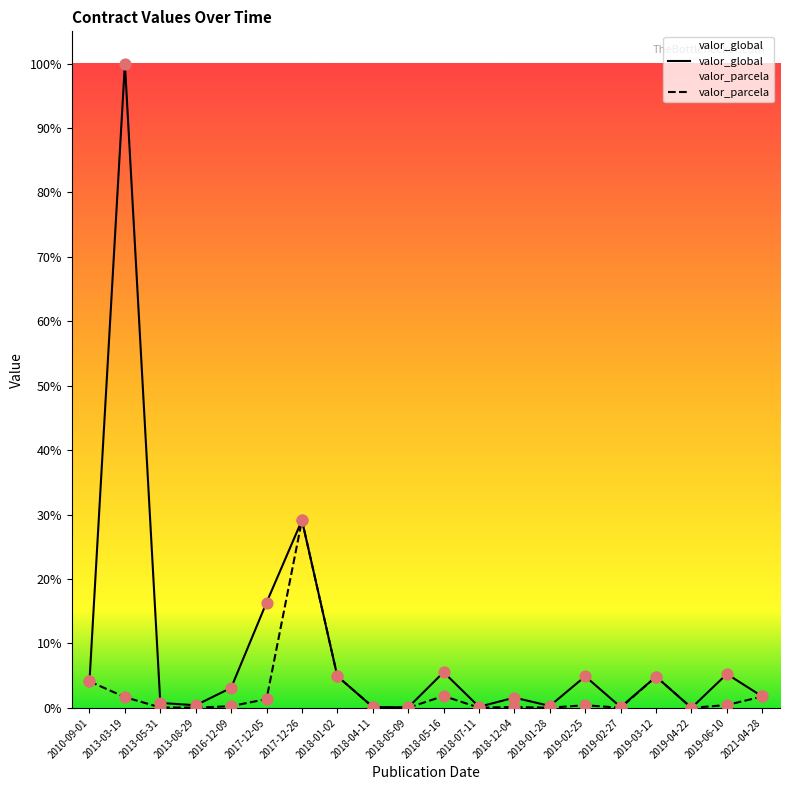

Which series has the largest Y range (max minus min)?

valor_global